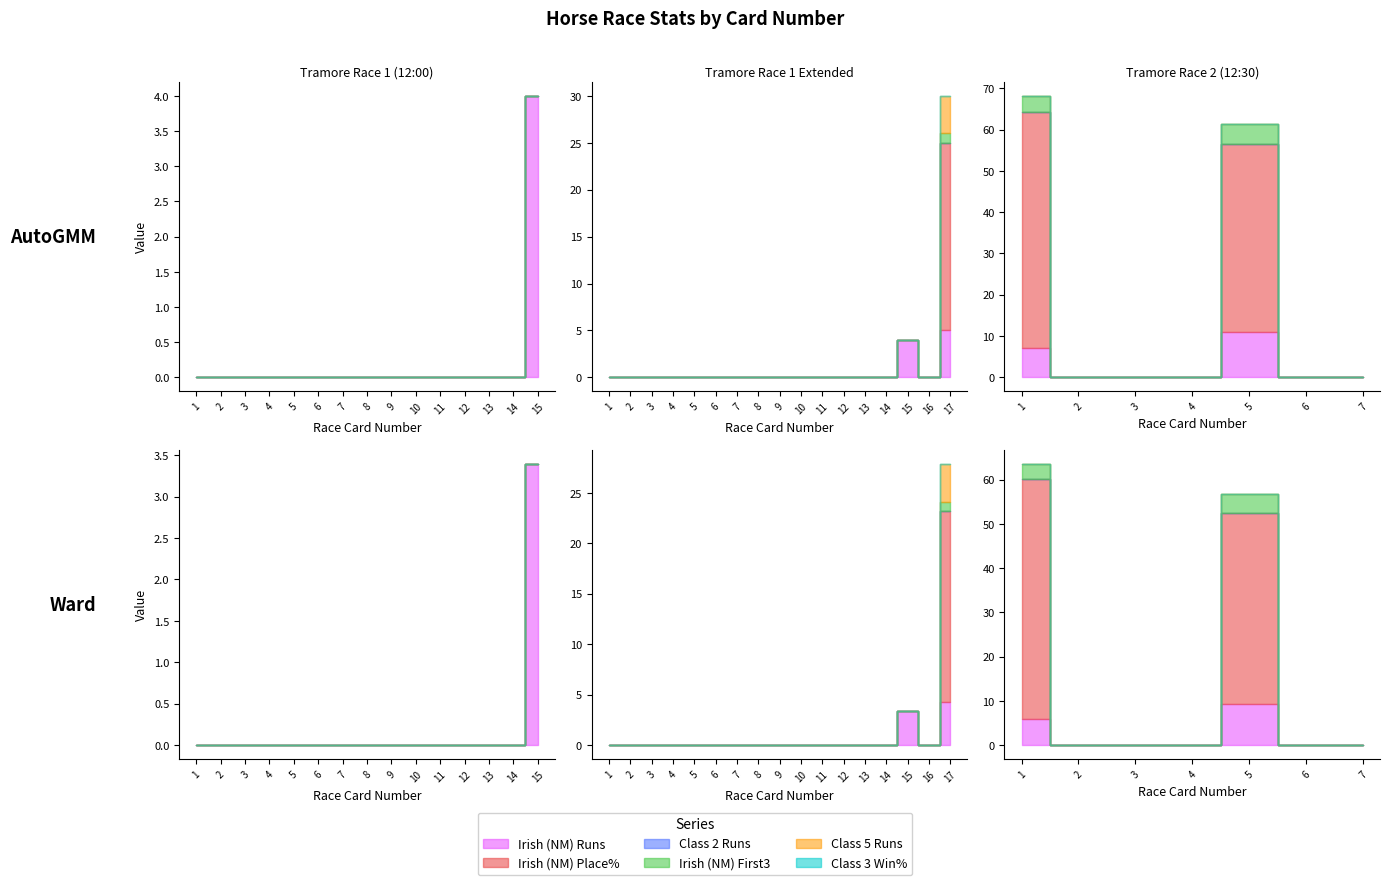

What are all the series names shown in the legend?

Irish (NM) Runs, Irish (NM) Place%, Class 2 Runs, Irish (NM) First3, Class 5 Runs, Class 3 Win%